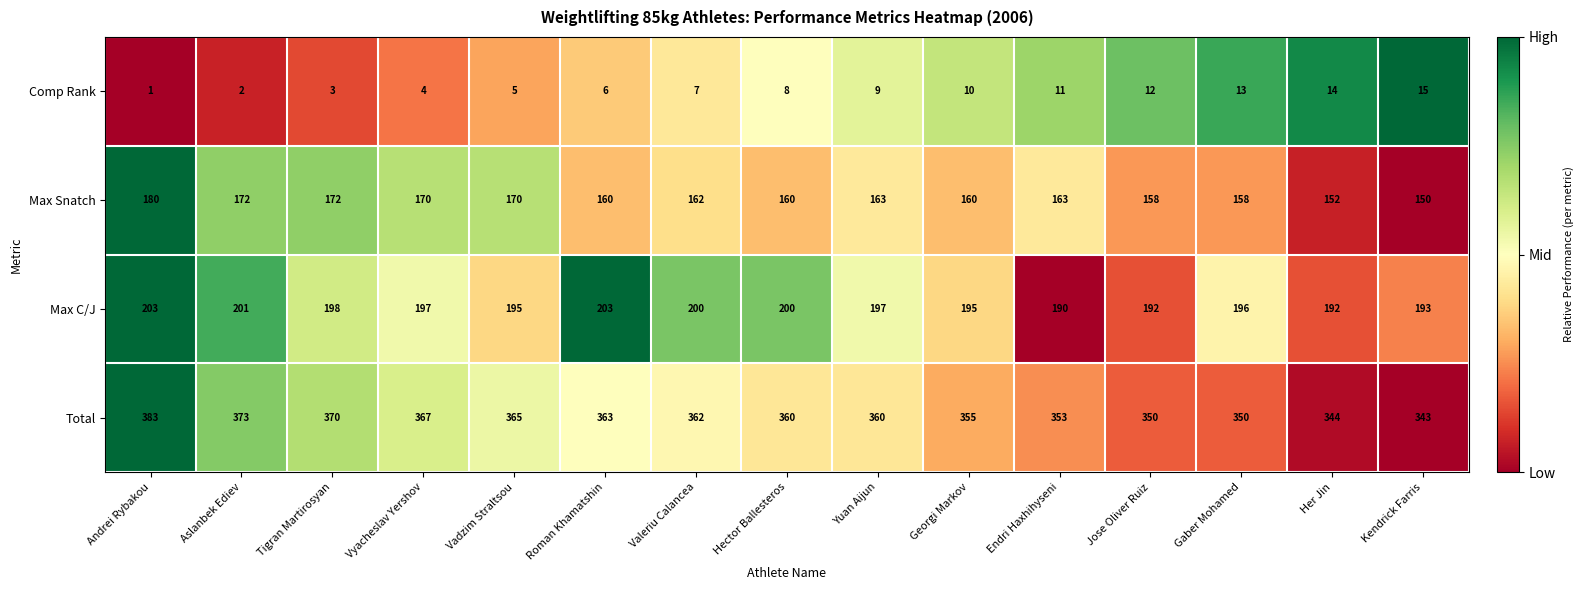

What is the highest value of the Max C/J series?

203